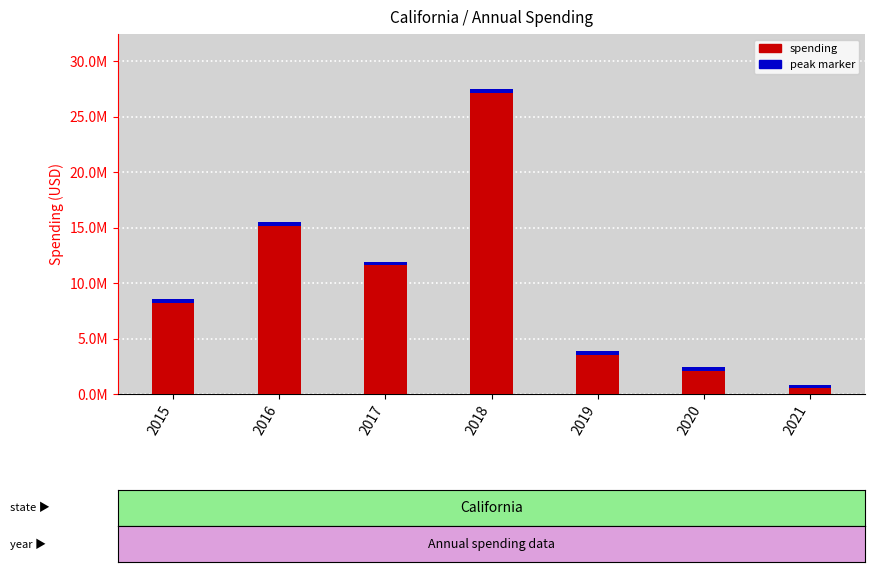

What is the value of the 4th bar from the left?

27502931